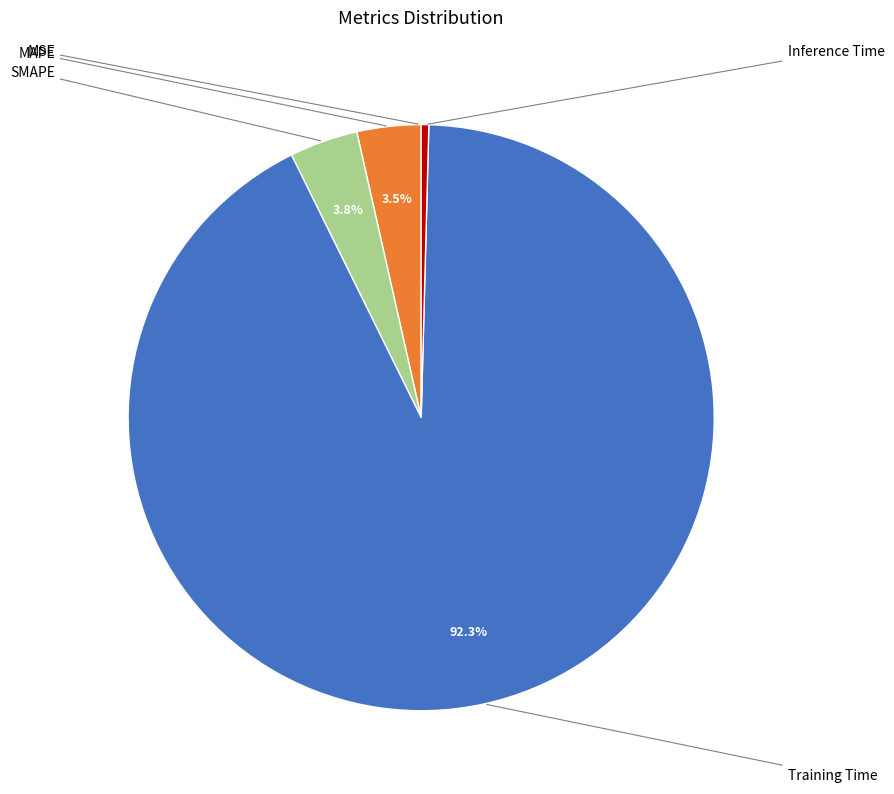

Which category has the biggest portion of the pie?

Training Time